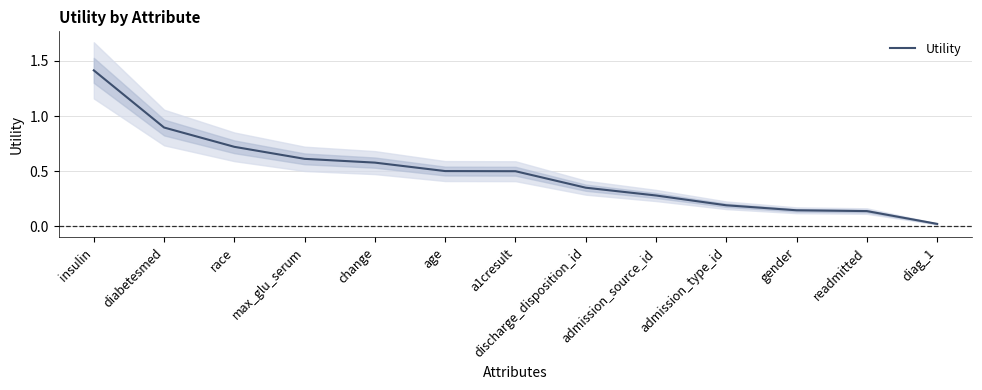

What is the value of the 7th point from the left?

0.5